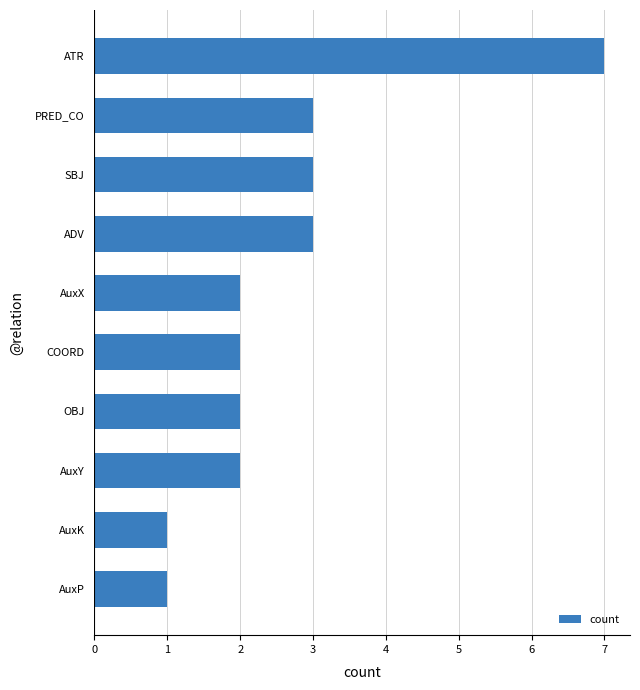

What is the minimum value shown in the chart?

1